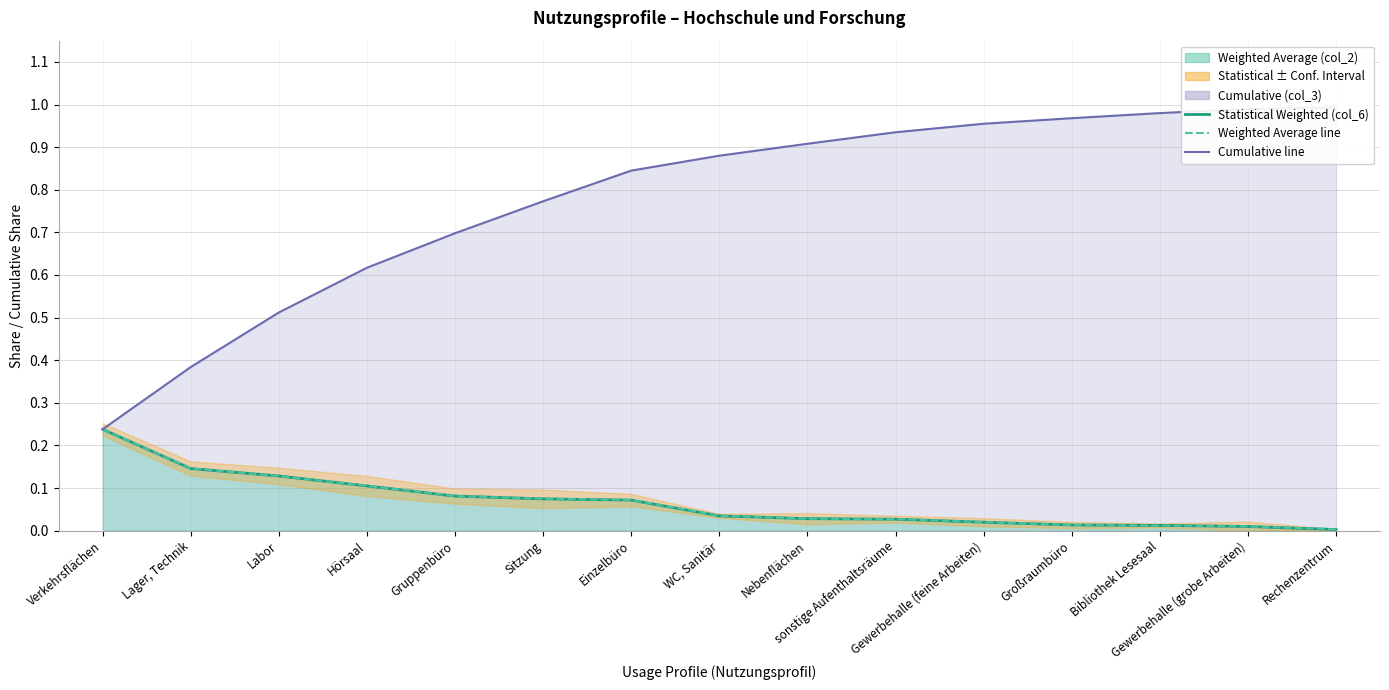

True or false: Statistical Weighted (col_6) has a value of 0.0 at Rechenzentrum.

True